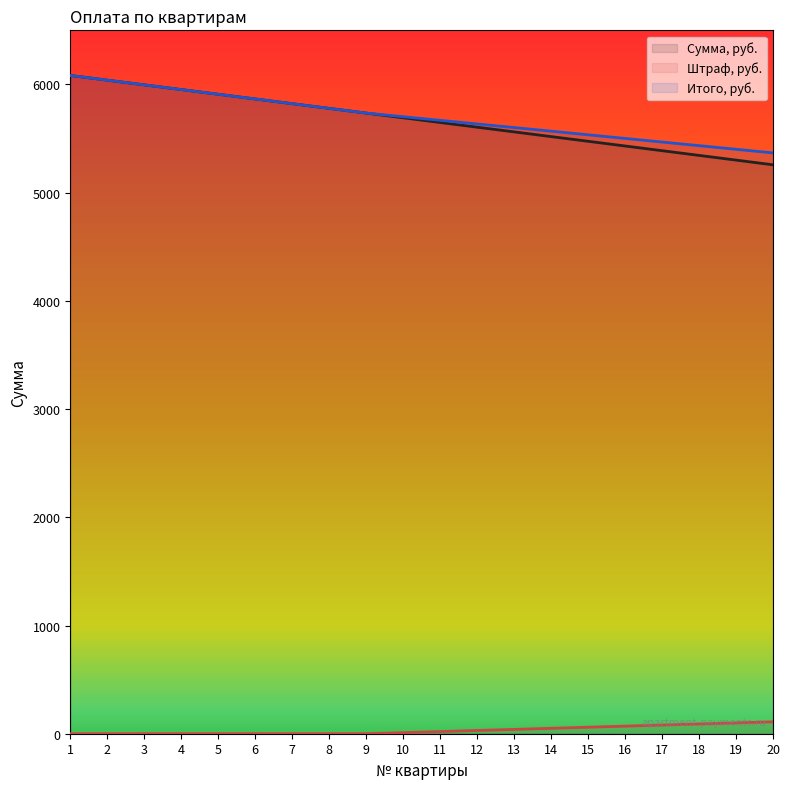

Which has a higher value, 2 or 6?

2